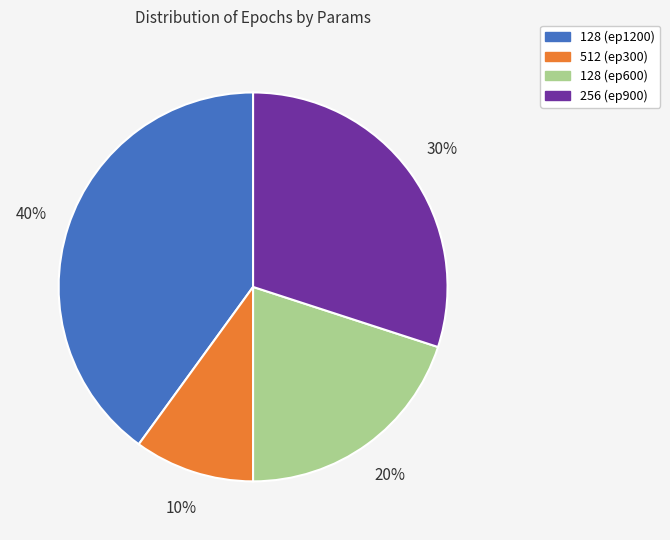

Rank the categories by value from lowest to highest.

512 (ep300), 128 (ep600), 256 (ep900), 128 (ep1200)